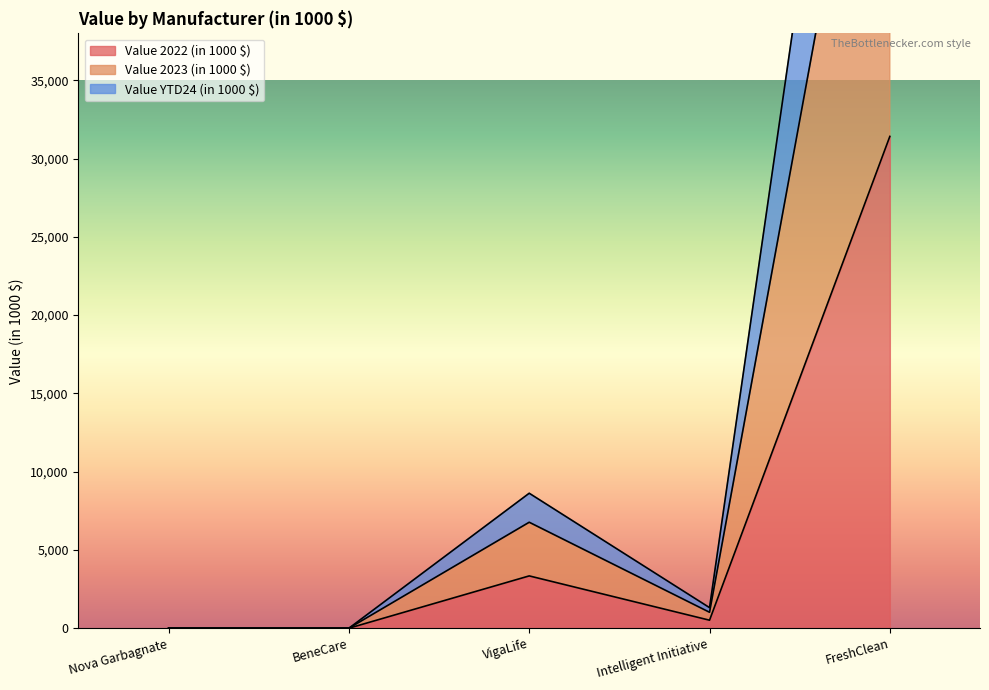

The value of Value 2022 (in 1000 $) at VigaLife is 671.1. True or false?

False